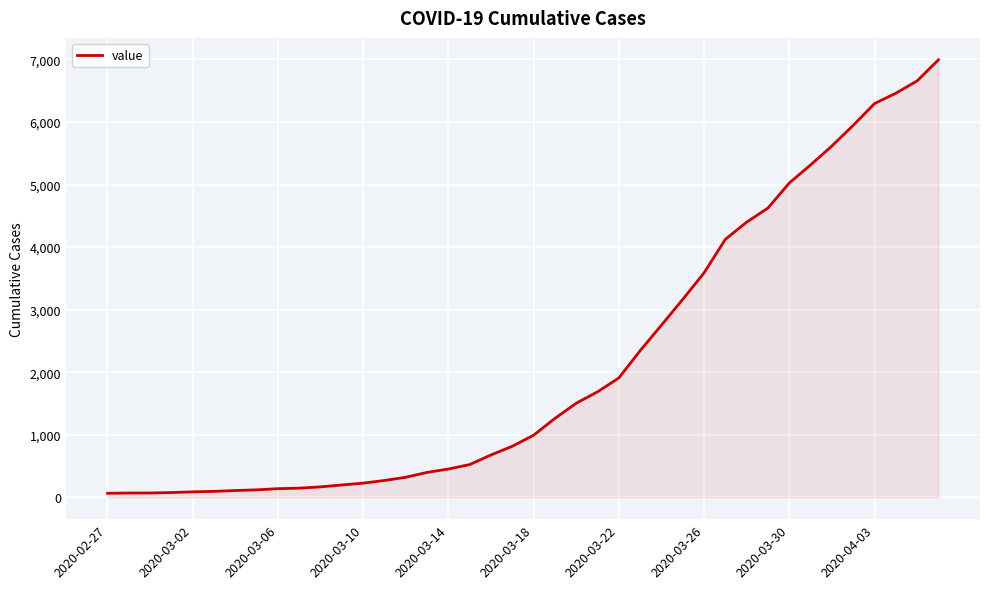

What is the smallest value displayed?

64